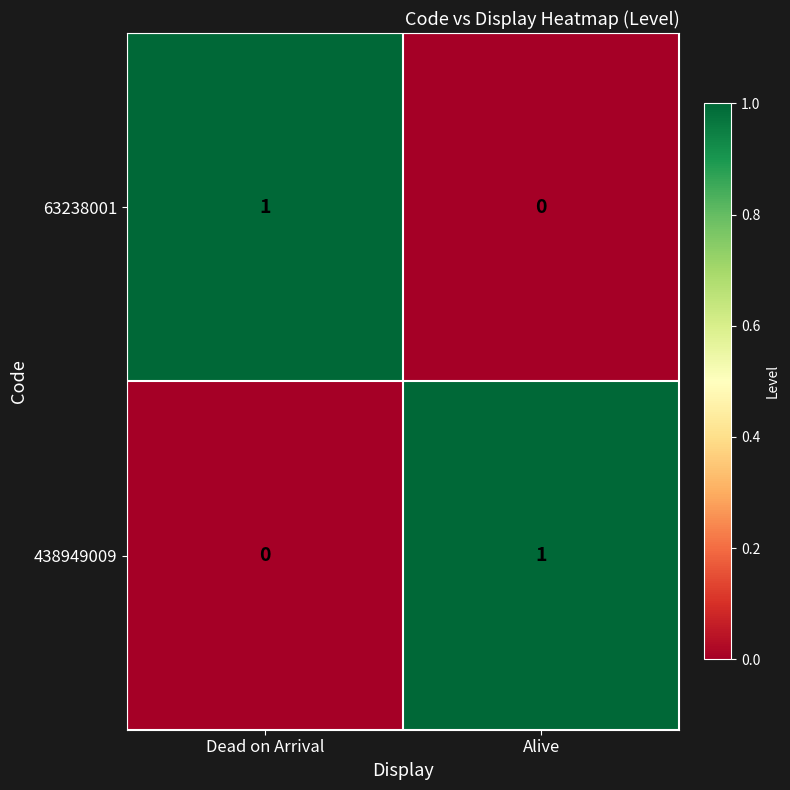

Rank the series at Dead on Arrival from lowest to highest value.

438949009, 63238001